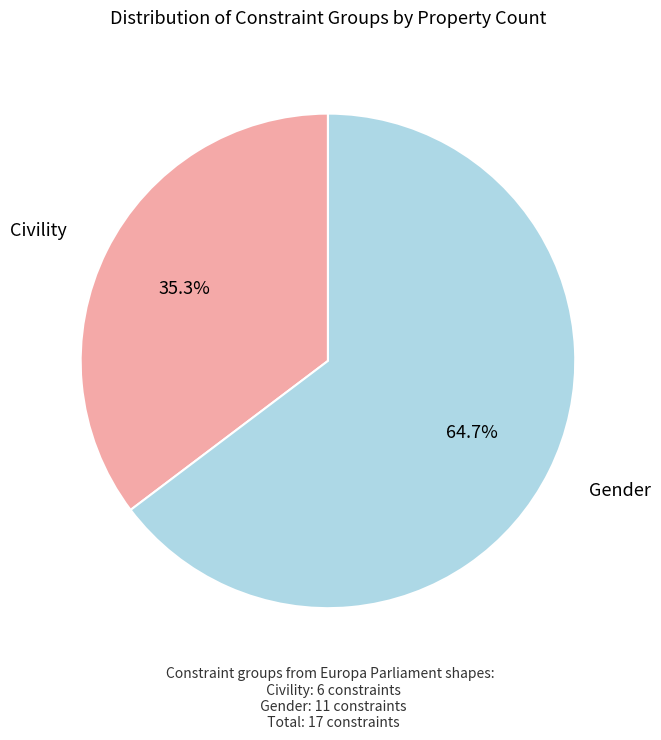

Does any single category account for the majority?

Yes